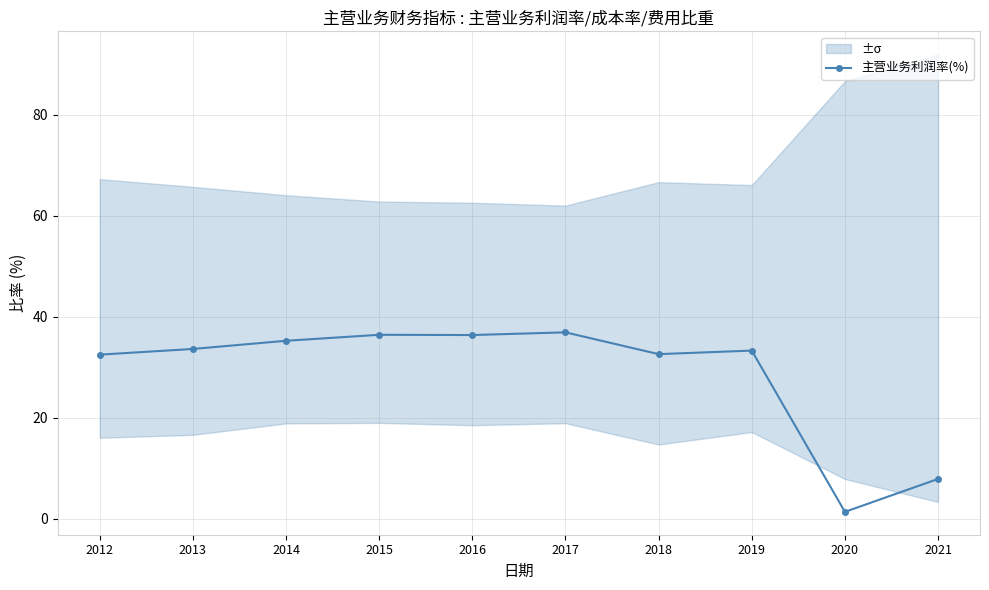

What is the sum of all values?

286.2